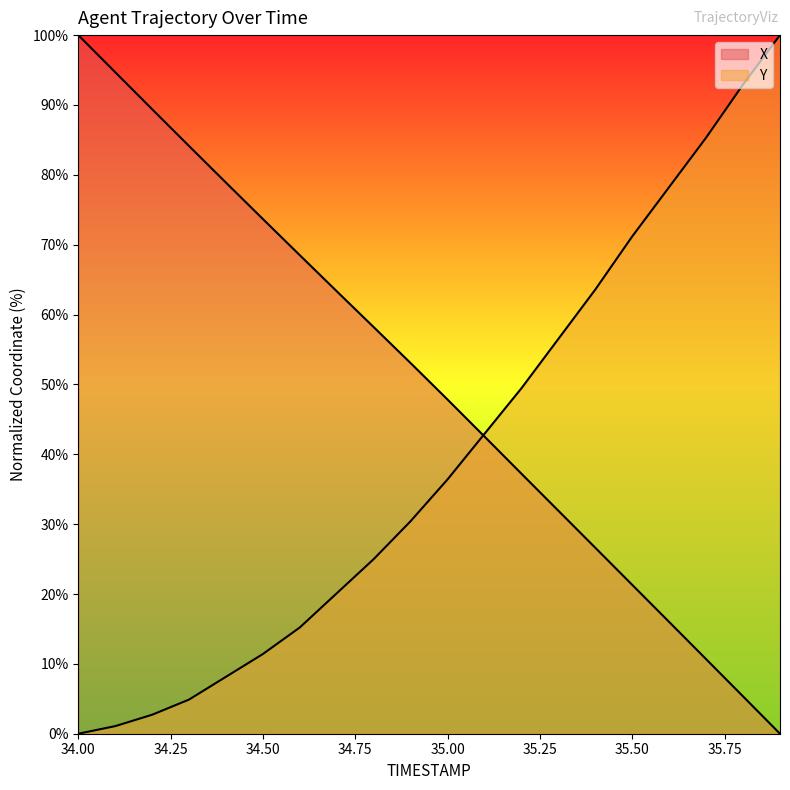

Reading left to right, transcribe all the data shown in this chart.

X: 34.0=100.0	34.1=94.7	34.2=89.4	34.3=84.1	34.4=78.9	34.5=73.7	34.6=68.5	34.7=63.3	34.8=58.2	34.9=53.0	35.0=47.8	35.1=42.5	35.2=37.2	35.3=31.9	35.4=26.6	35.5=21.3	35.6=16.0	35.7=10.7	35.8=5.3	35.9=0.0
Y: 34.0=0.0	34.1=1.1	34.2=2.7	34.3=4.9	34.4=8.2	34.5=11.4	34.6=15.2	34.7=20.1	34.8=25.0	34.9=30.4	35.0=36.4	35.1=42.9	35.2=49.5	35.3=56.5	35.4=63.6	35.5=71.2	35.6=78.3	35.7=85.3	35.8=92.9	35.9=100.0